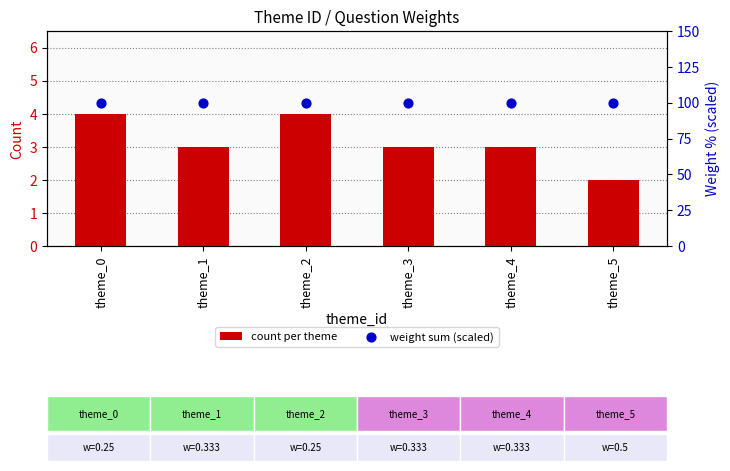

At how many categories does at least one series exceed 79?

6